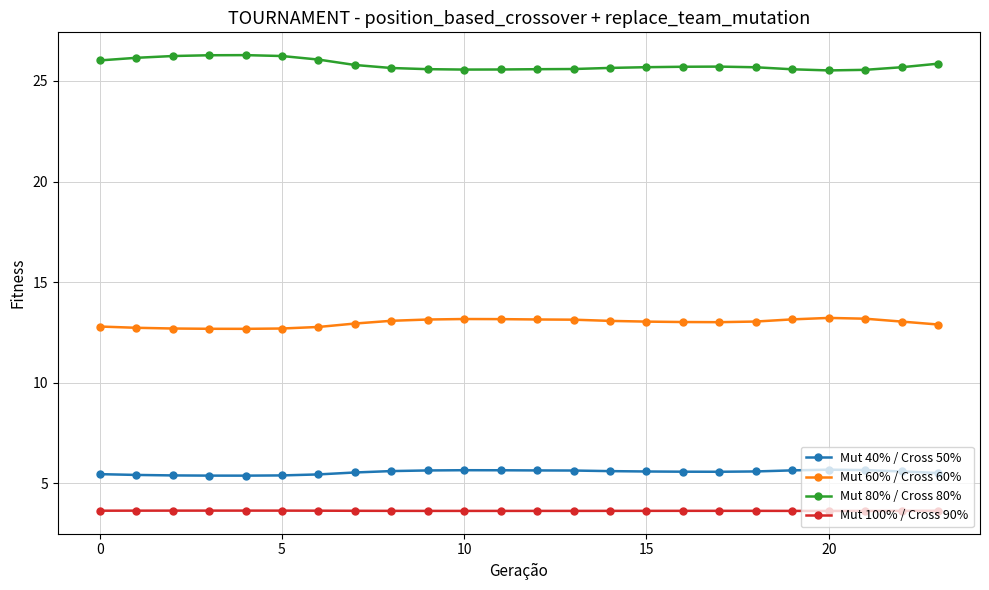

What is the lowest value of the Mut 40% / Cross 50% series?

5.4